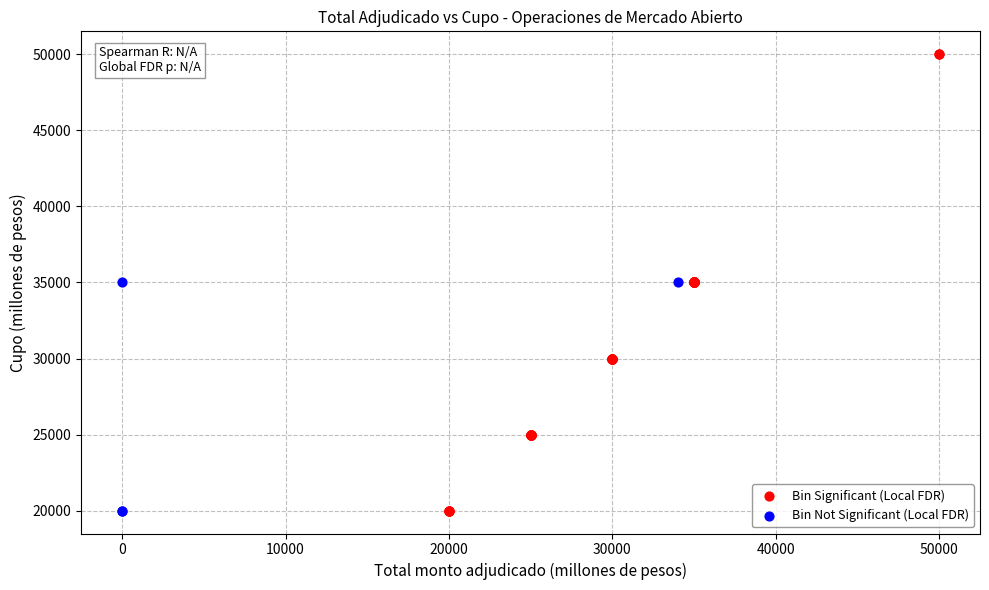

Which series reaches the maximum Y coordinate?

Bin Significant (Local FDR)